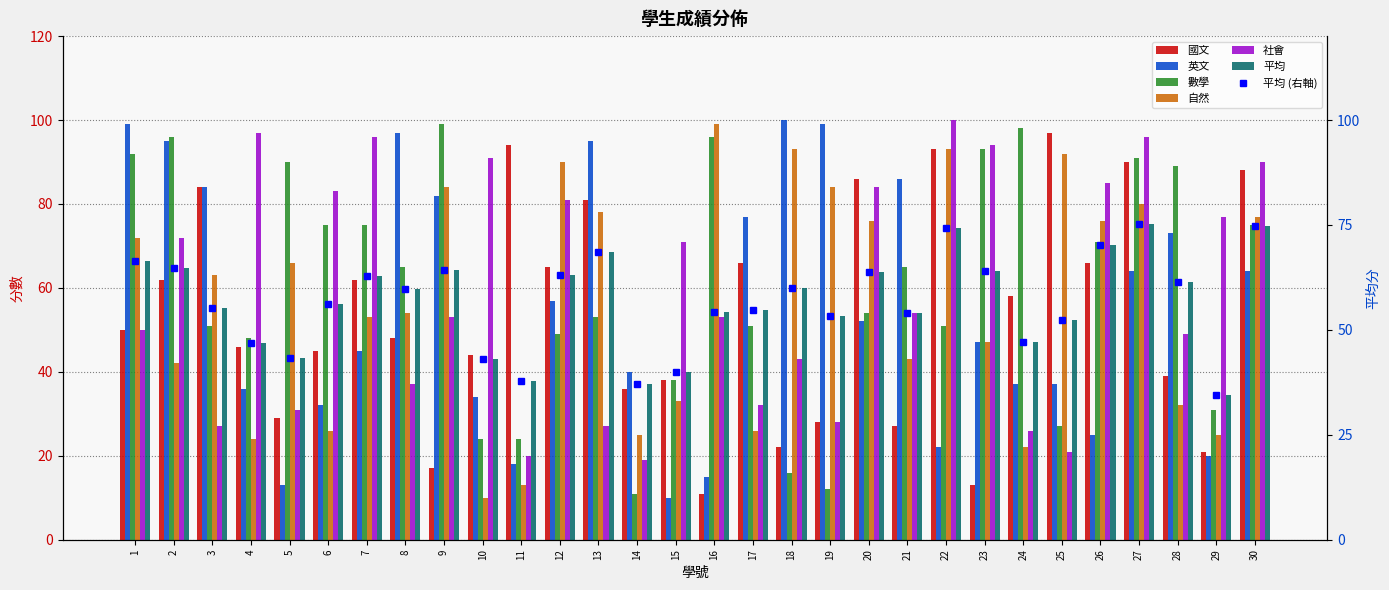

How many categories are shown in the chart?

30